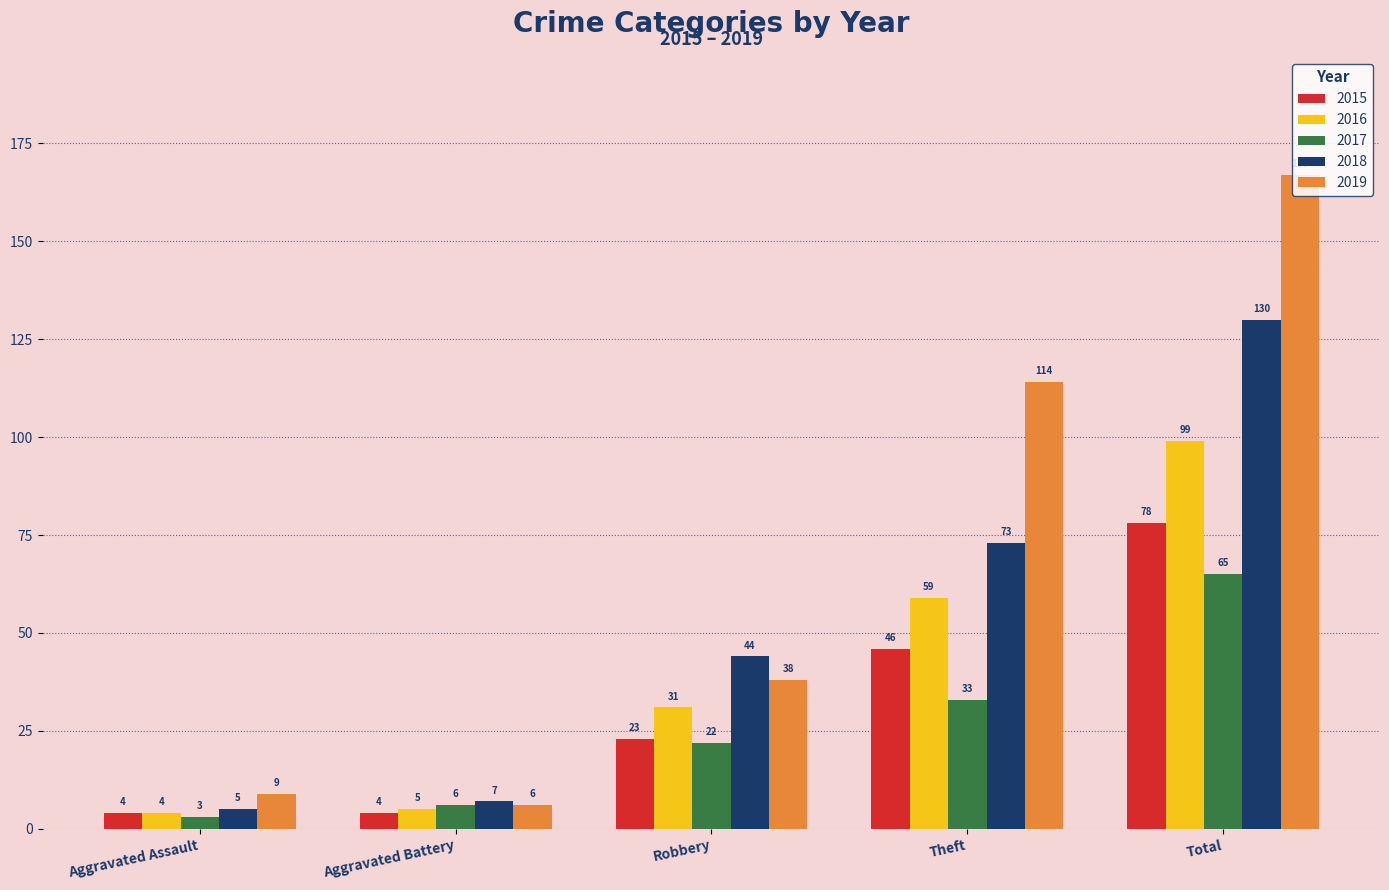

Rank the series at Theft from highest to lowest value.

2019, 2018, 2016, 2015, 2017